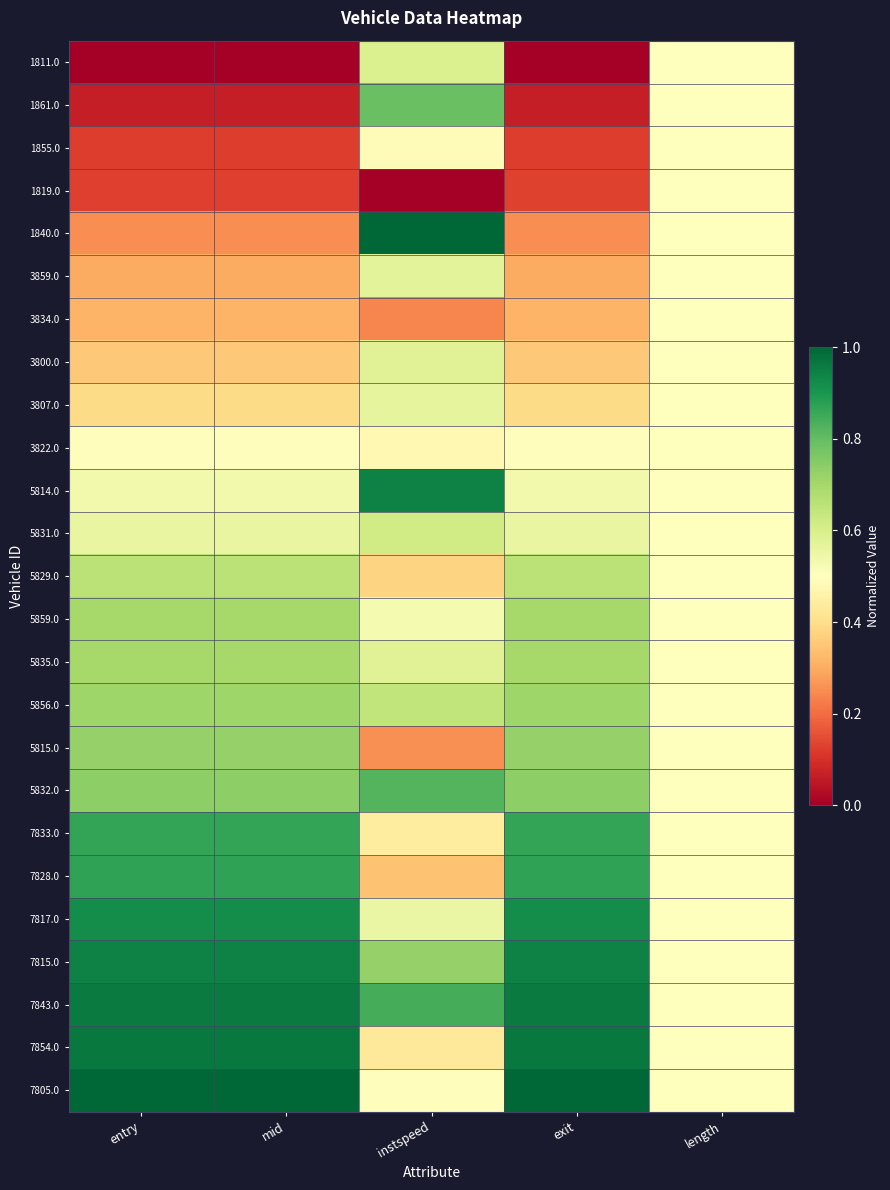

What is the maximum value shown in the chart?

1.0